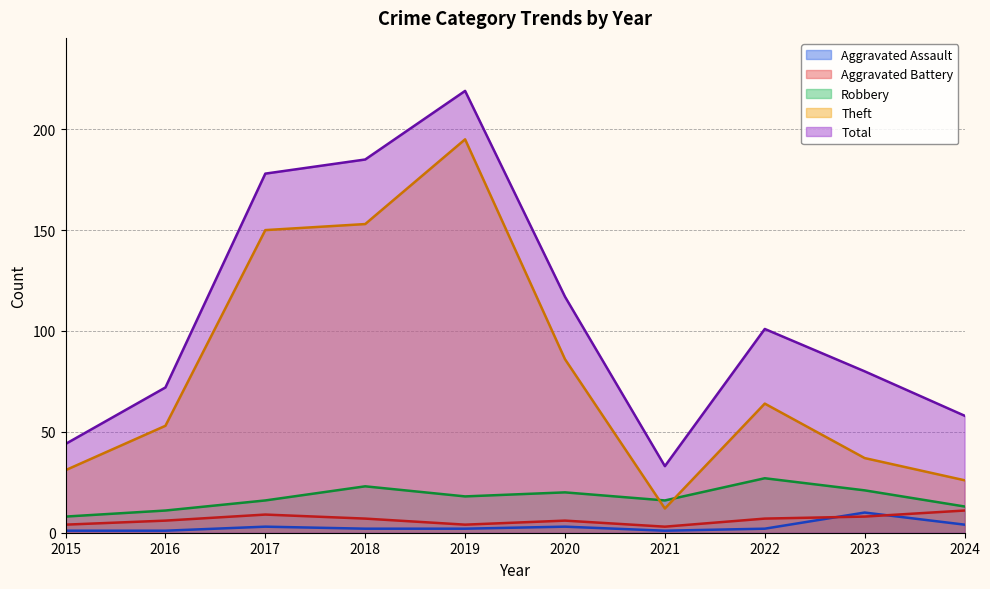

What is the value of the Total point at the 4th from the left?

185